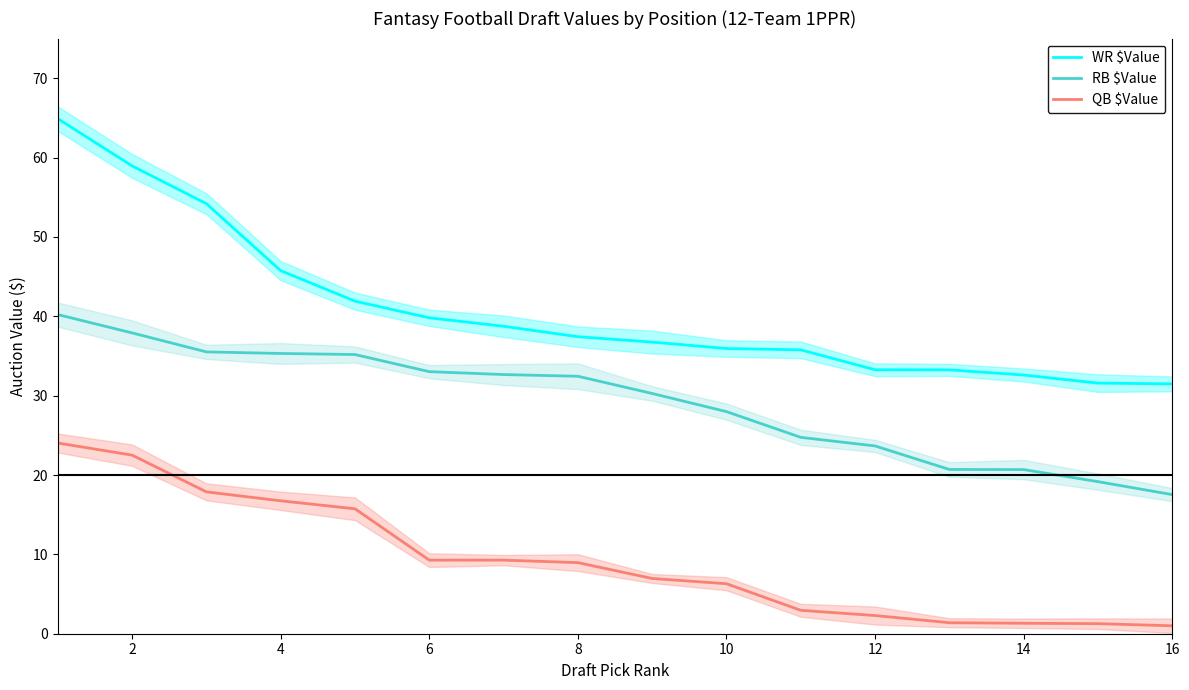

Which series has the widest spread of values?

WR $Value